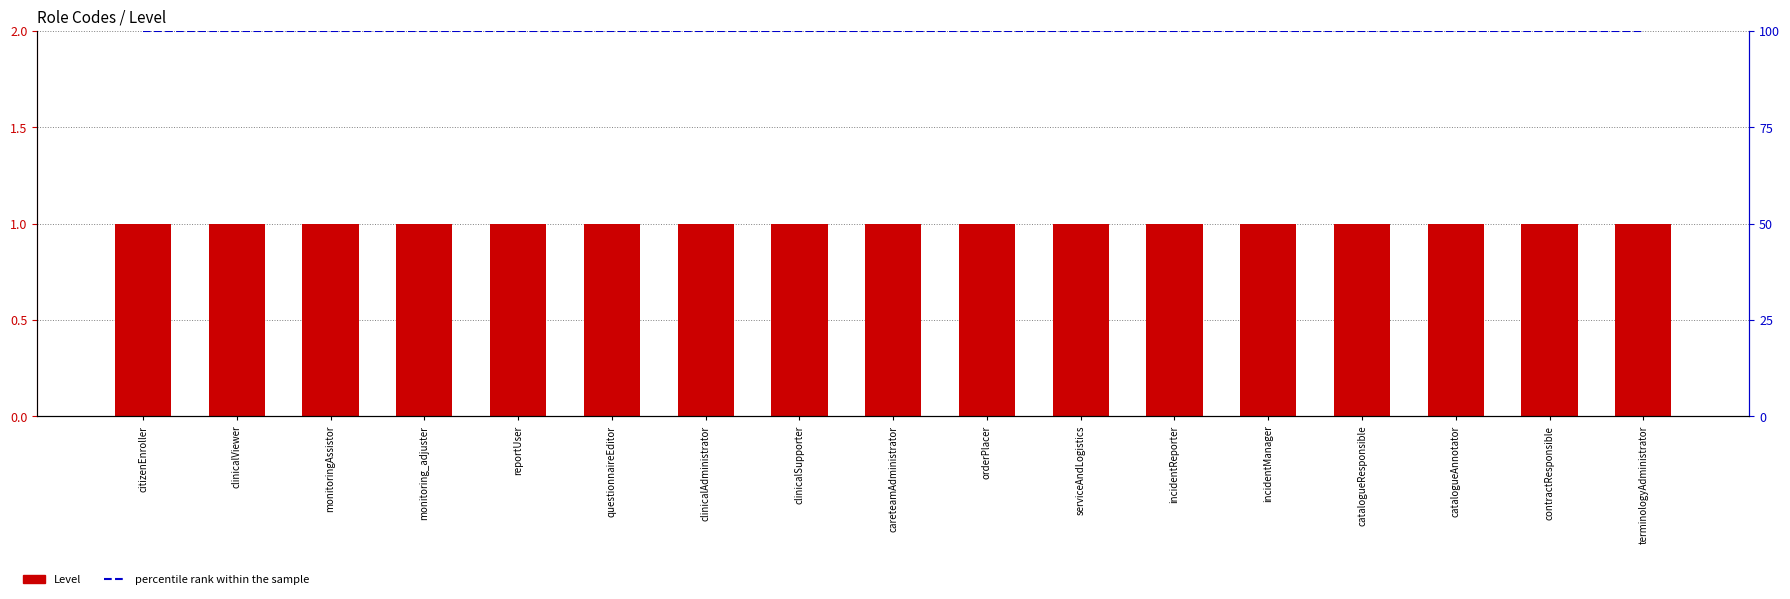

What is the maximum value shown in the chart?

100